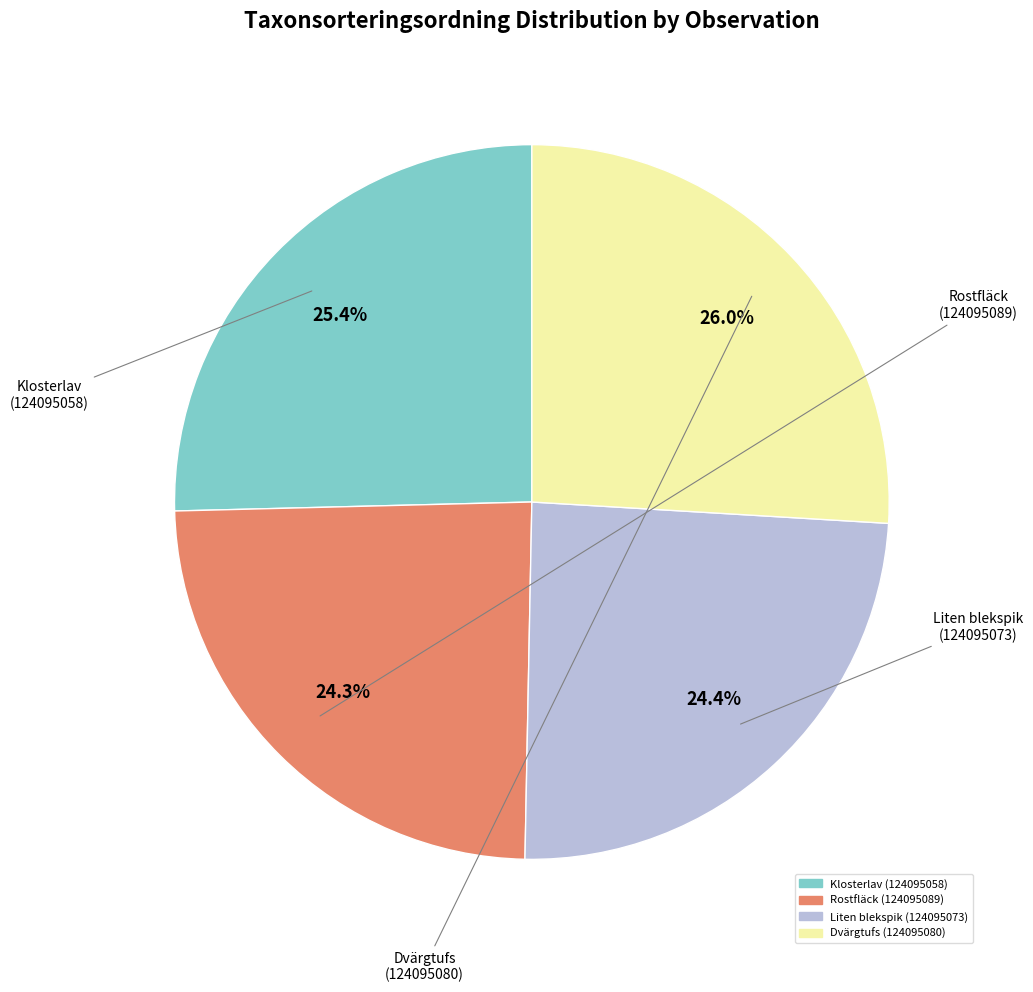

How many segments does this pie chart have?

4